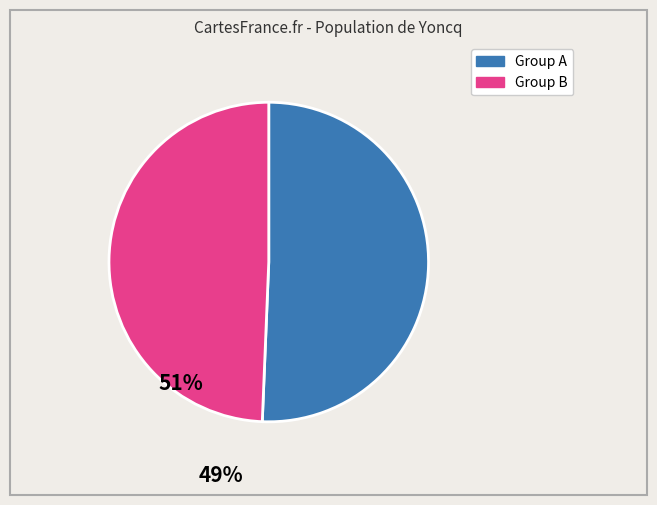

Is there a majority slice in this chart?

Yes